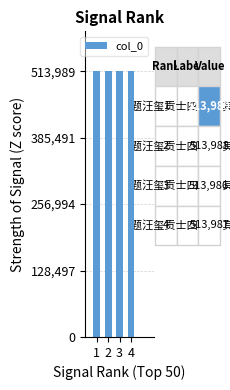

The value at 2 is 182233. True or false?

False